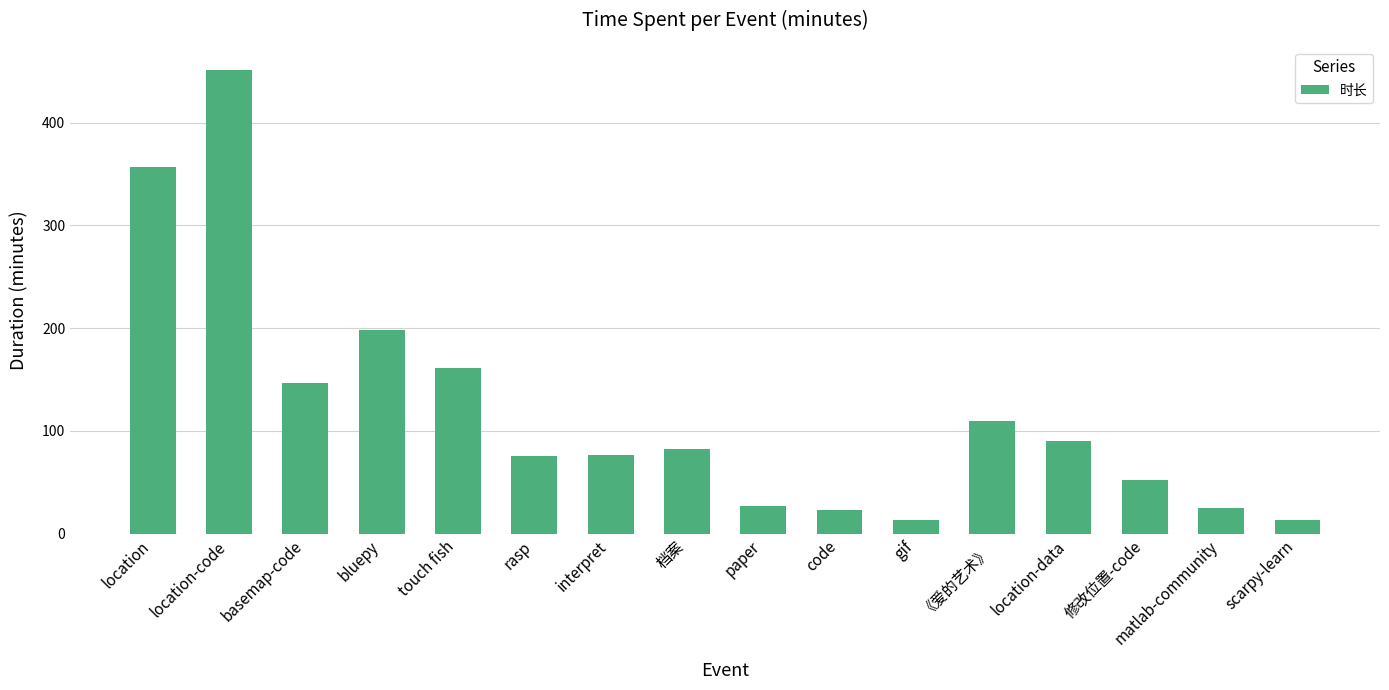

What is the sum of the values at 修改位置-code and paper?

79